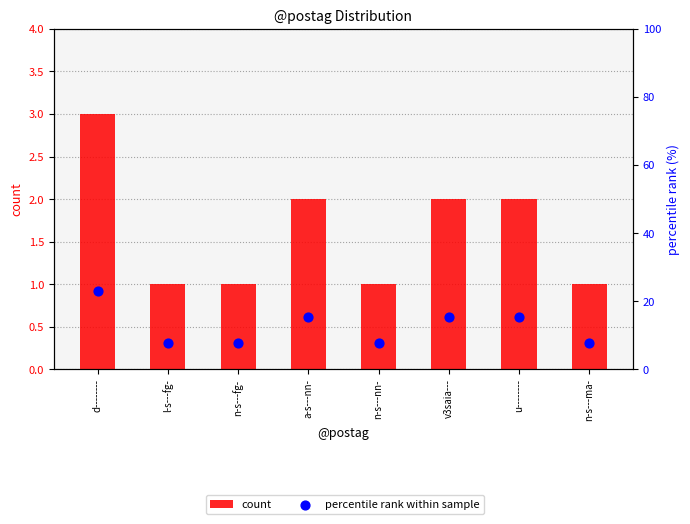

What are all the series names shown in the legend?

count, percentile rank within sample